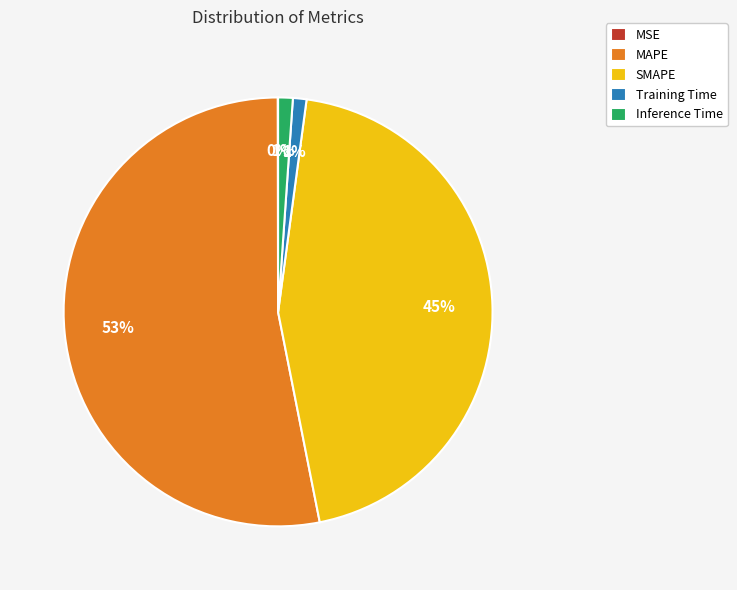

Which category has the biggest portion of the pie?

MAPE